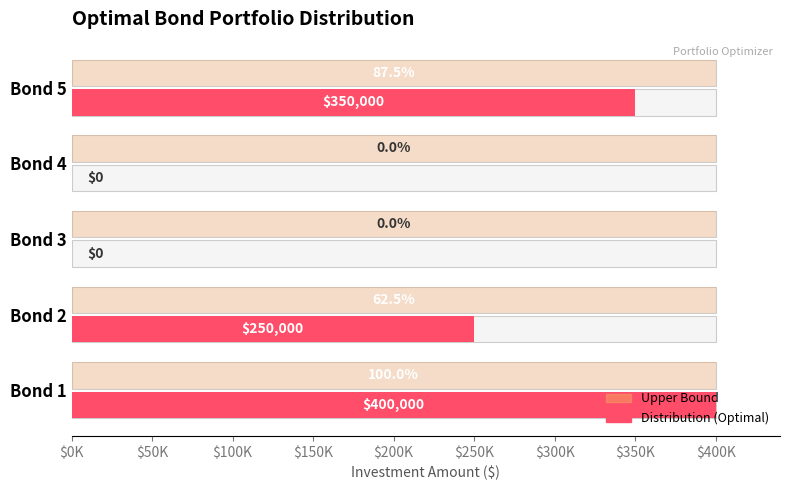

Between $0K and $200K, which series saw the biggest shift?

Distribution (Optimal)